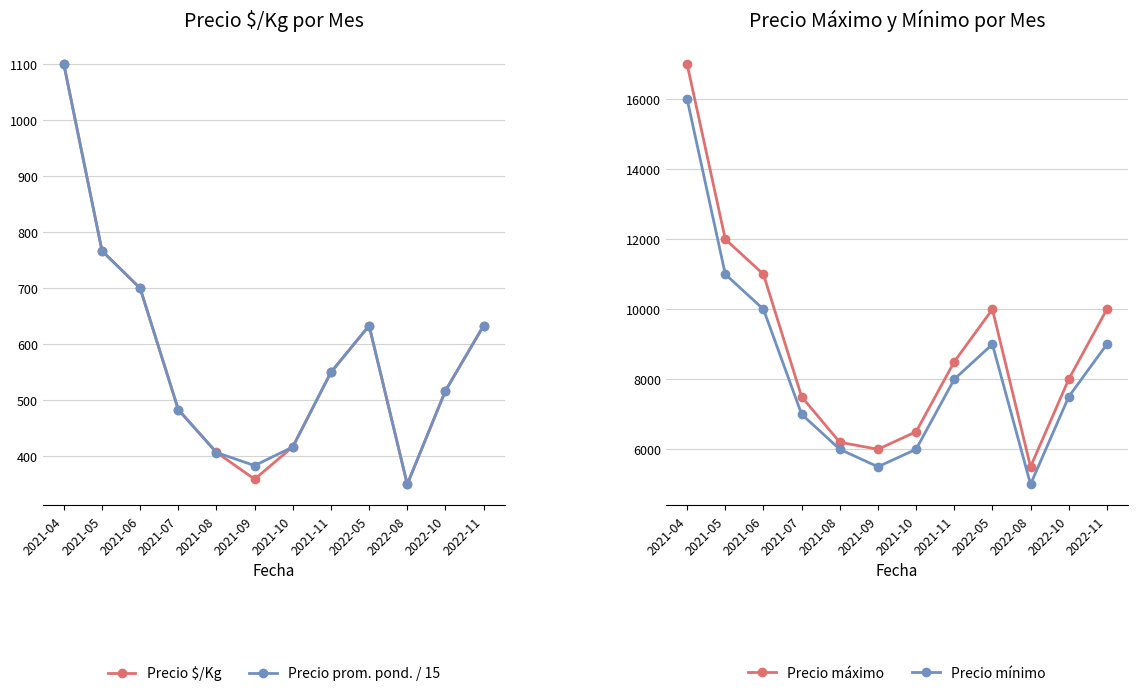

Rank the series by their maximum value, from highest to lowest.

Precio máximo, Precio mínimo, Precio $/Kg, Precio prom. pond. / 15